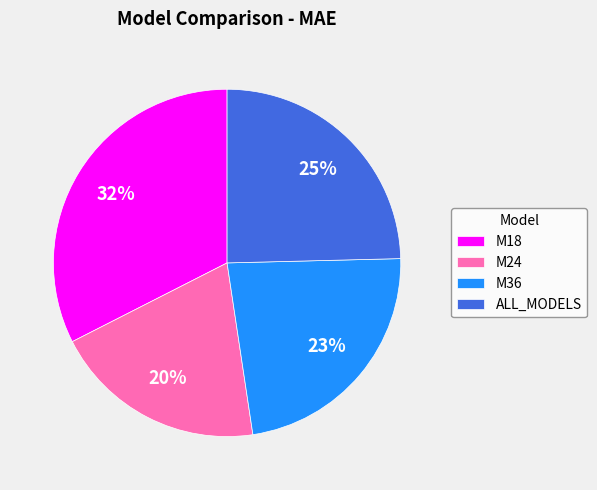

To the nearest percent, what percentage of the pie is M18?

32%